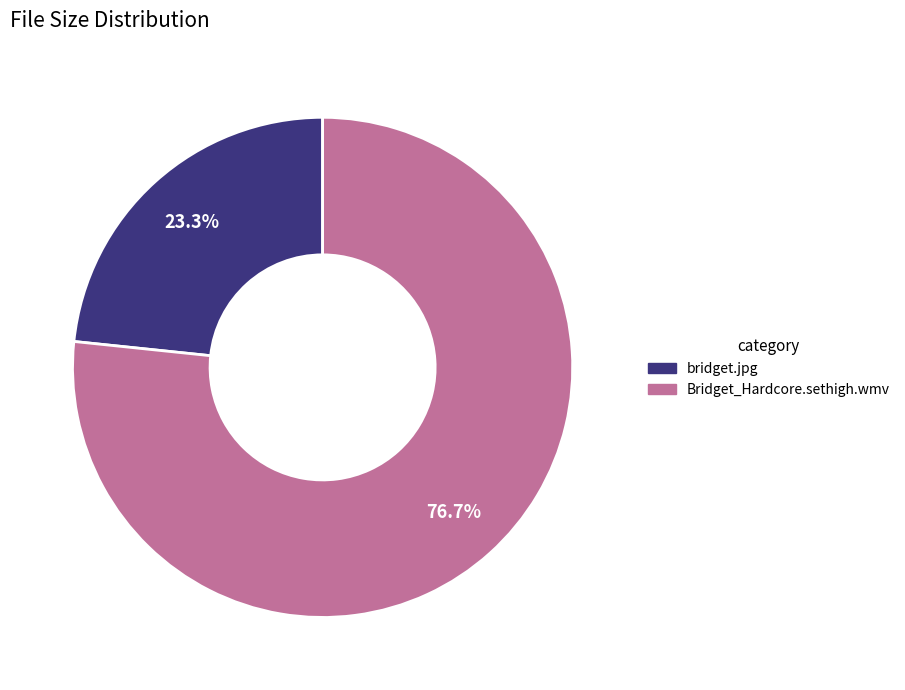

Rank the categories by value from lowest to highest.

bridget.jpg, Bridget_Hardcore.sethigh.wmv